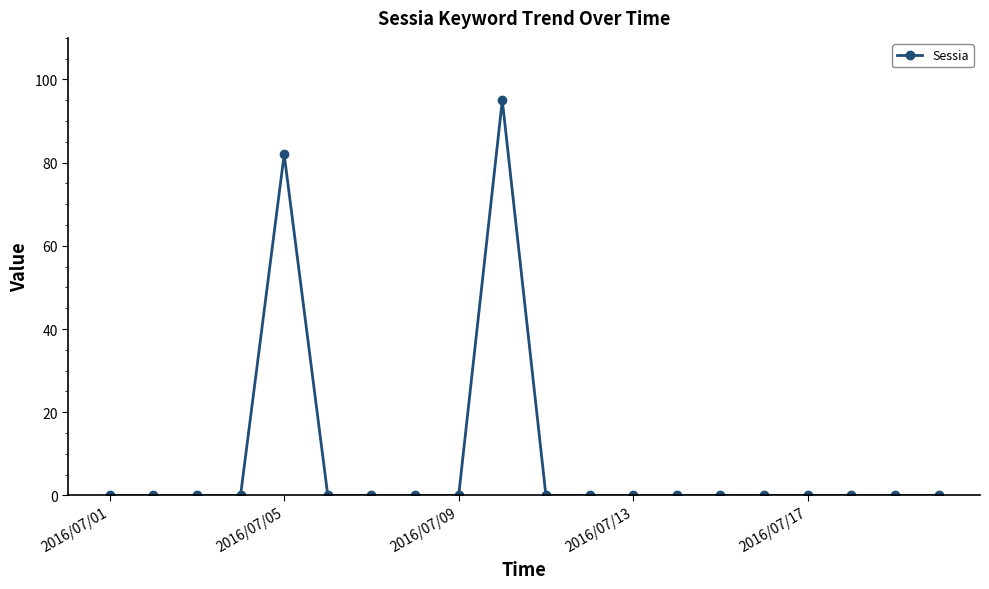

How many data points does each series have?

20